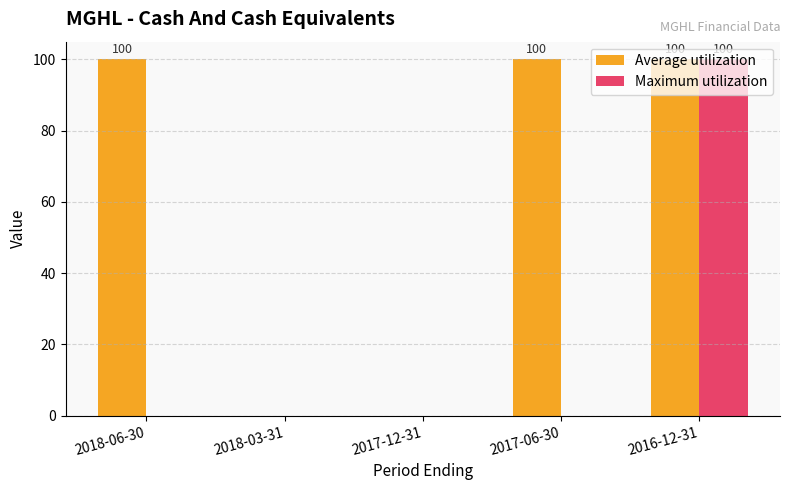

True or false: Maximum utilization has a value of 0 at 2017-12-31.

True